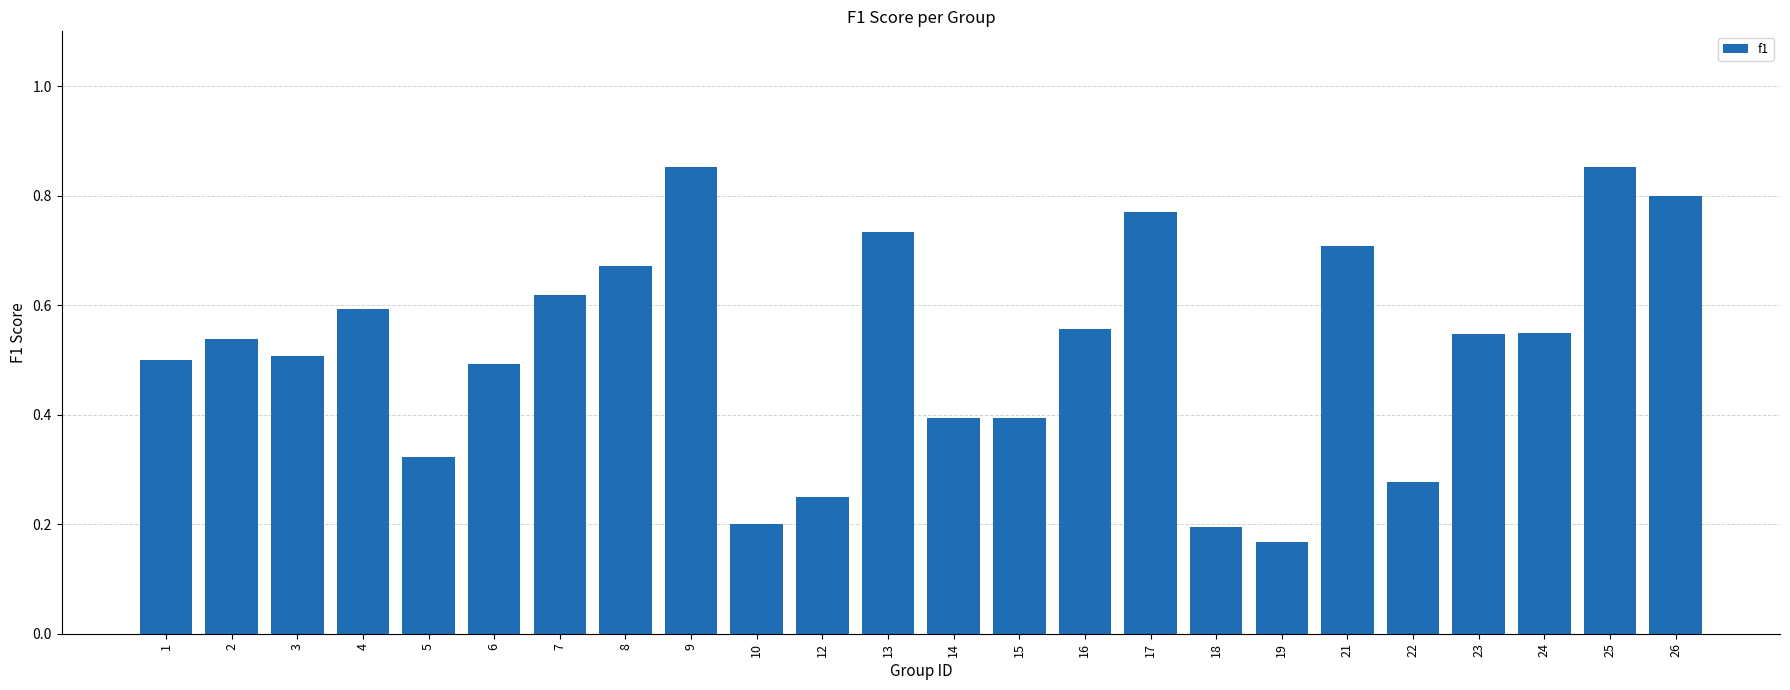

Between 6 and 5, which is larger?

6